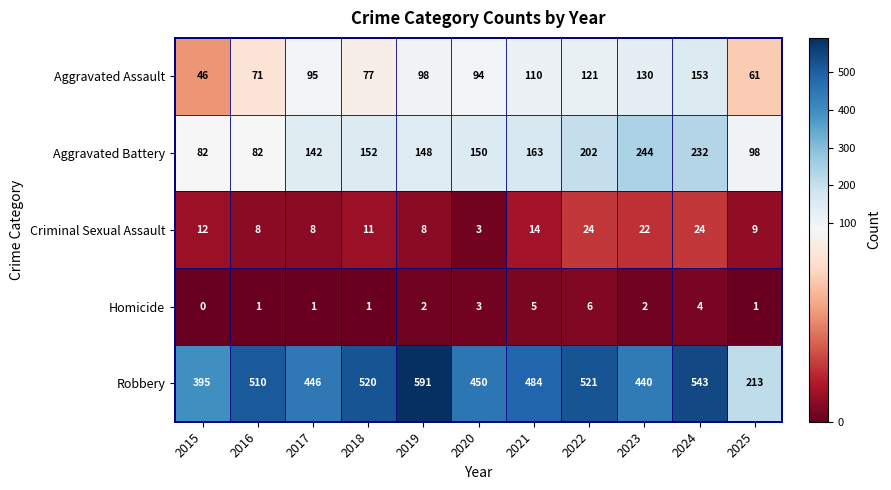

What is the total value across all series at 2015?

535